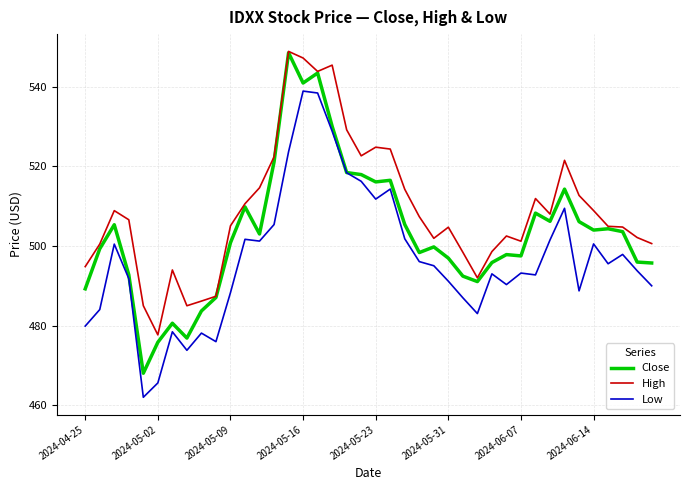

True or false: Low and High cross at least once.

False